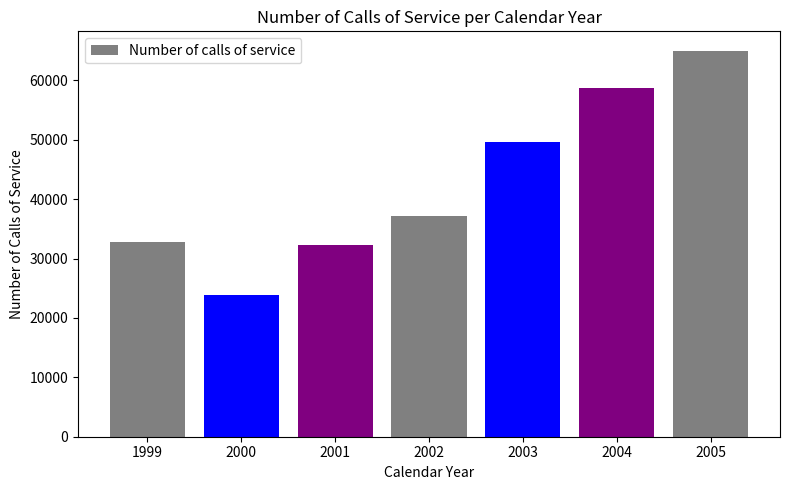

Are the bars grouped side by side (vs. stacked)?

No